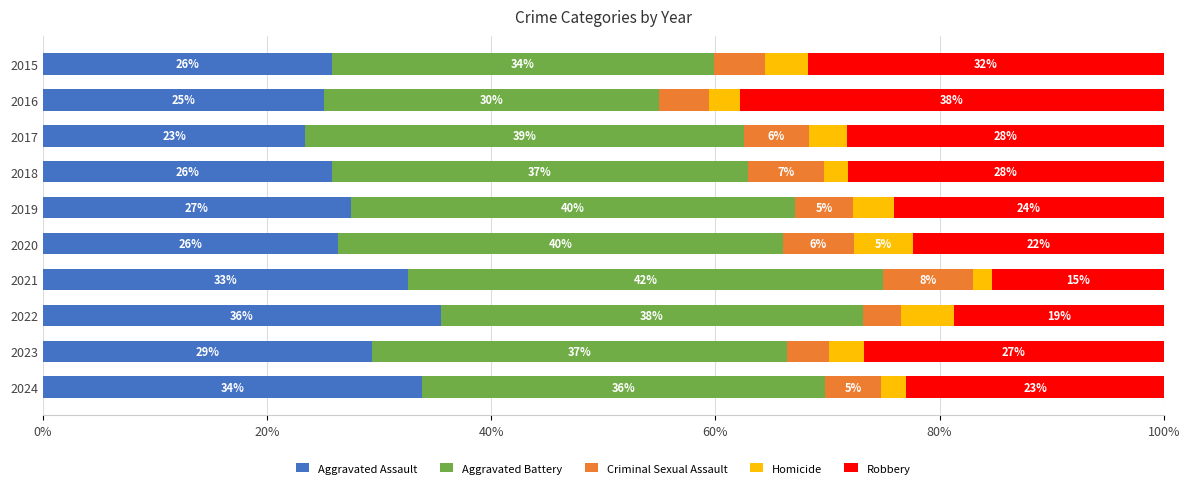

What are all the series names shown in the legend?

Aggravated Assault, Aggravated Battery, Criminal Sexual Assault, Homicide, Robbery